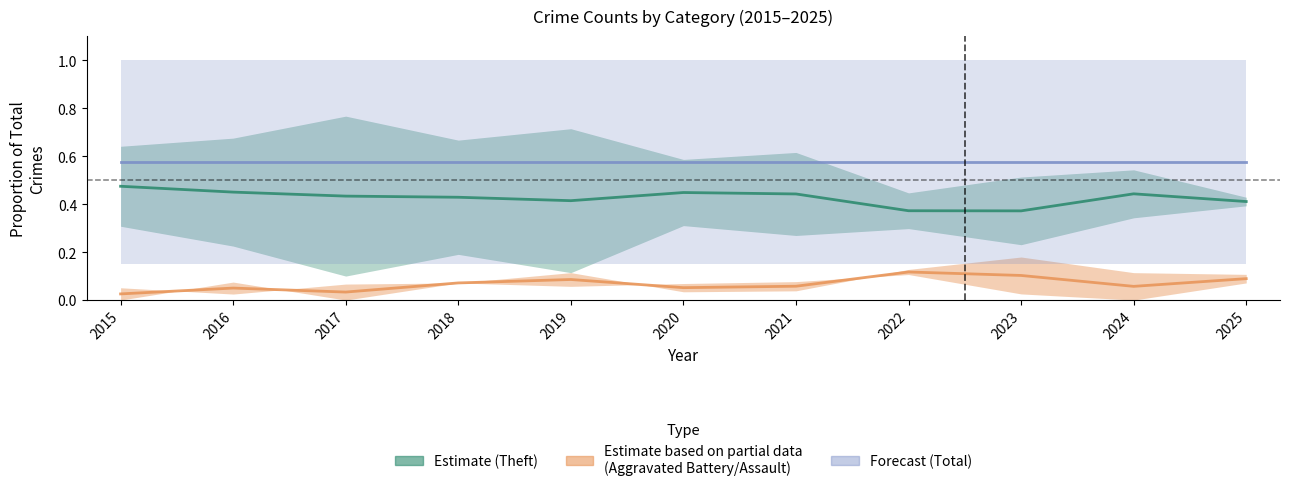

What is the greatest value displayed?

0.6